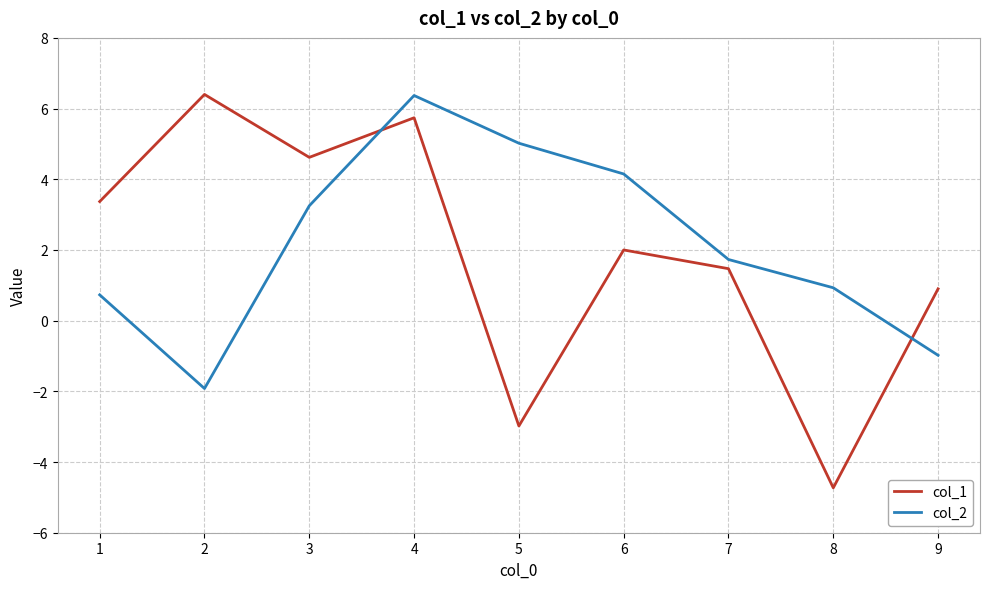

What is the difference between the col_1 values at 6 and 7?

0.5